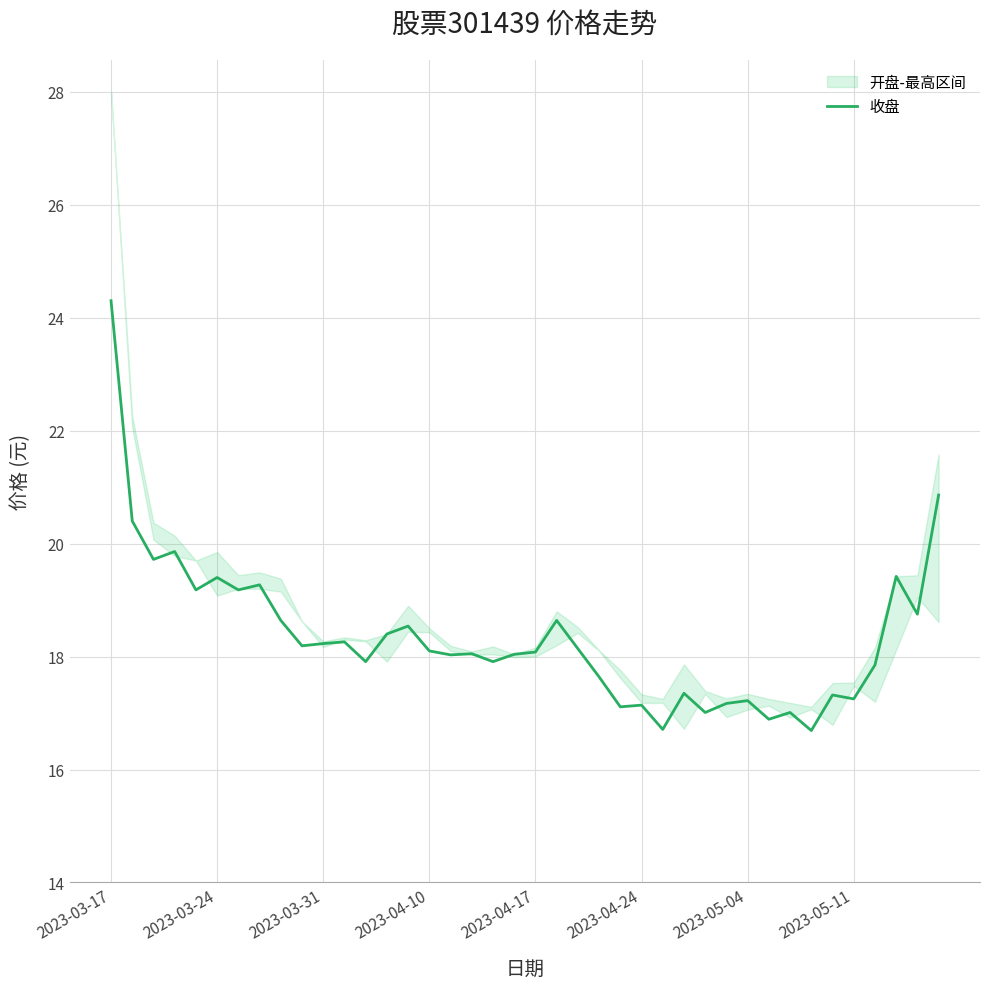

What is the minimum value shown in the chart?

16.7